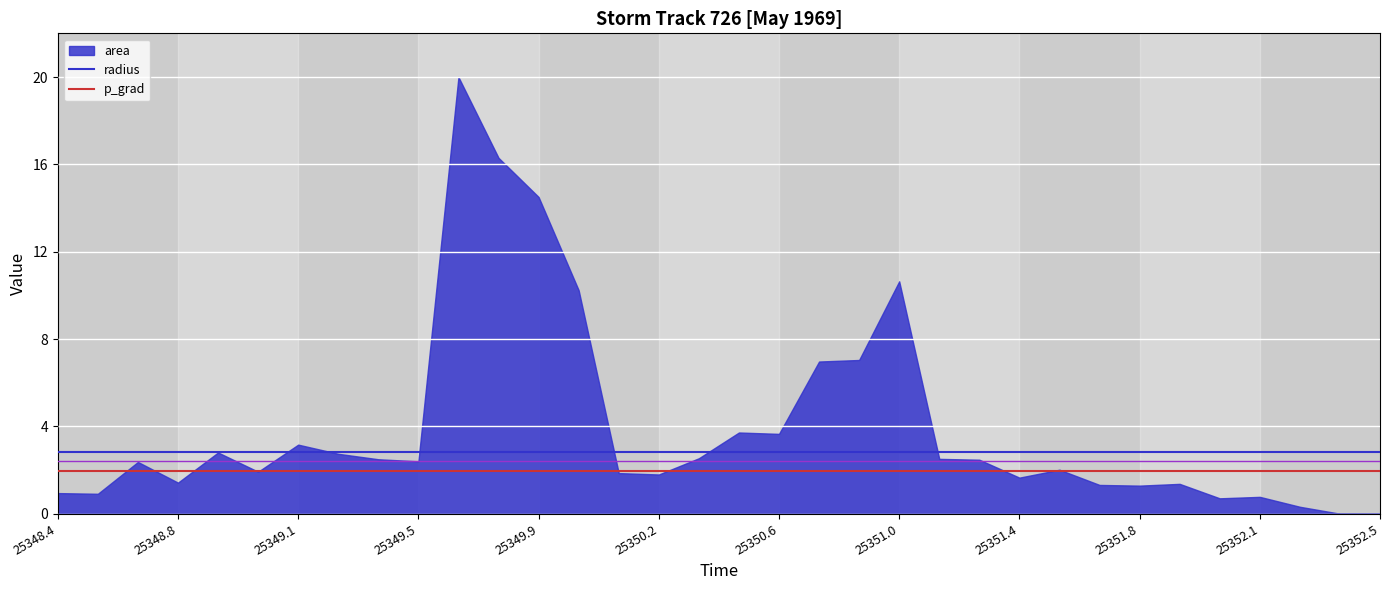

Is it true that radius equals 2.8 at 25348.4?

True